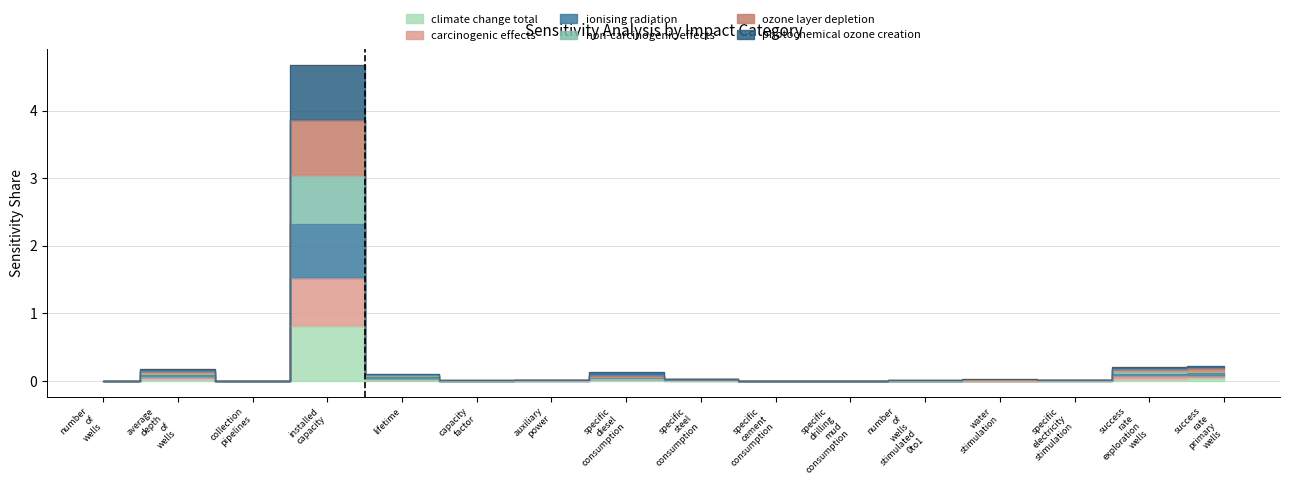

In climate change total, how many points are higher than both neighbors (excluding endpoints)?

4